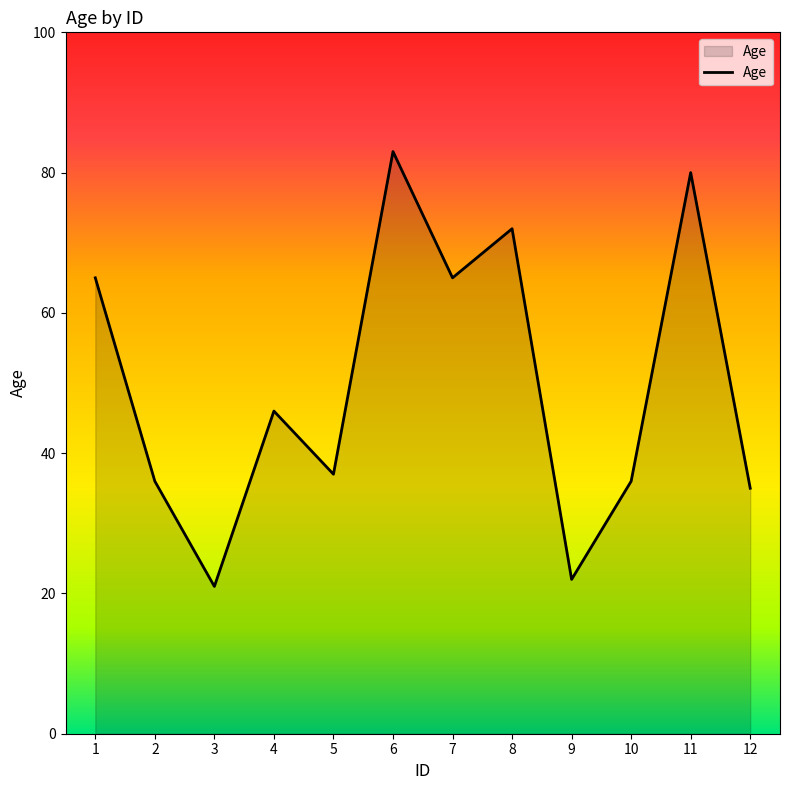

What is the difference between the maximum and minimum values?

62